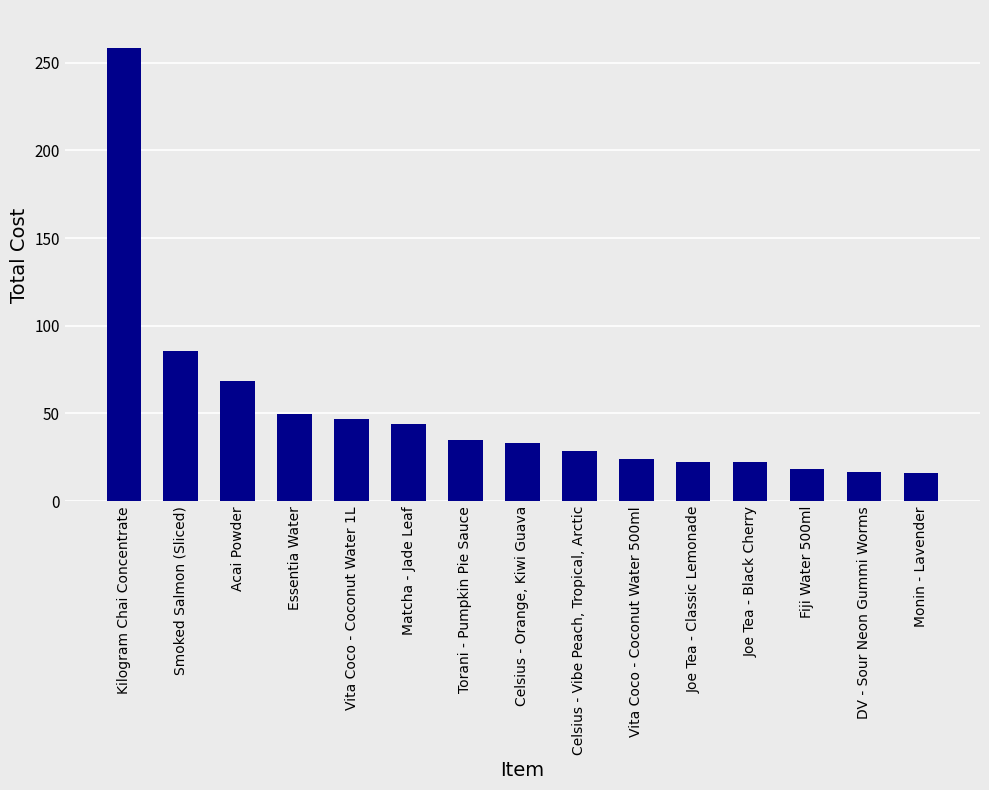

What is the change in value from Kilogram Chai Concentrate to Celsius - Orange, Kiwi Guava?

-225.3